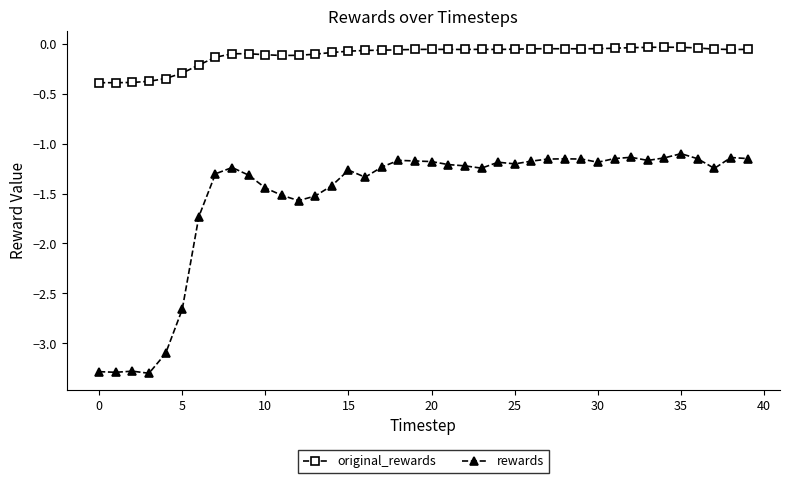

What is the difference between the maximum and minimum values in the rewards series?

2.2